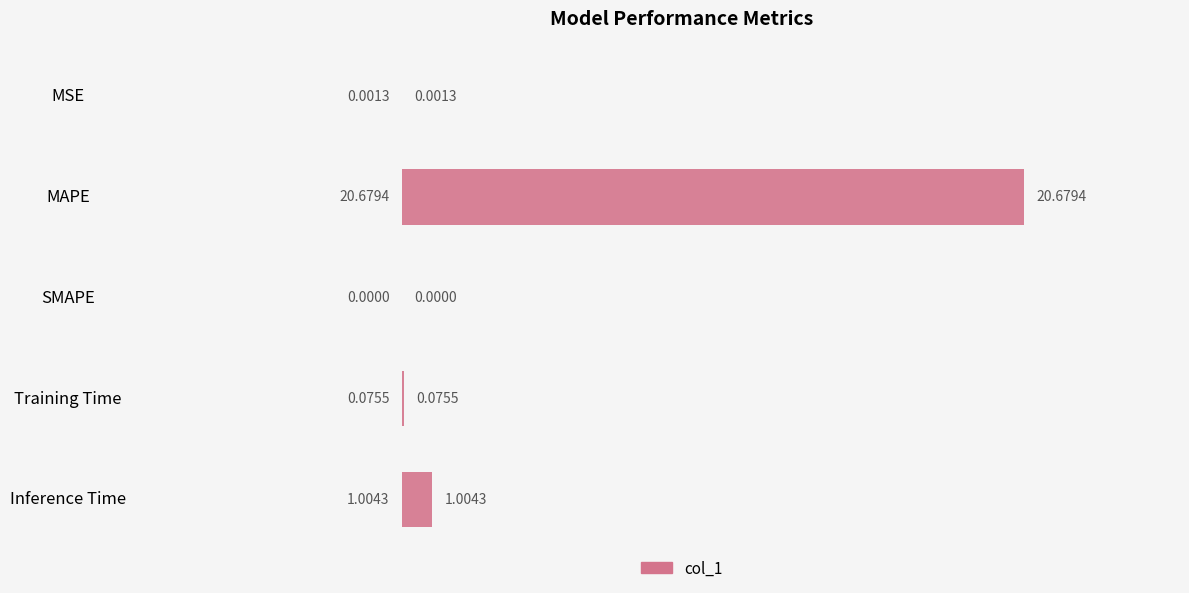

How many values are above zero?

4